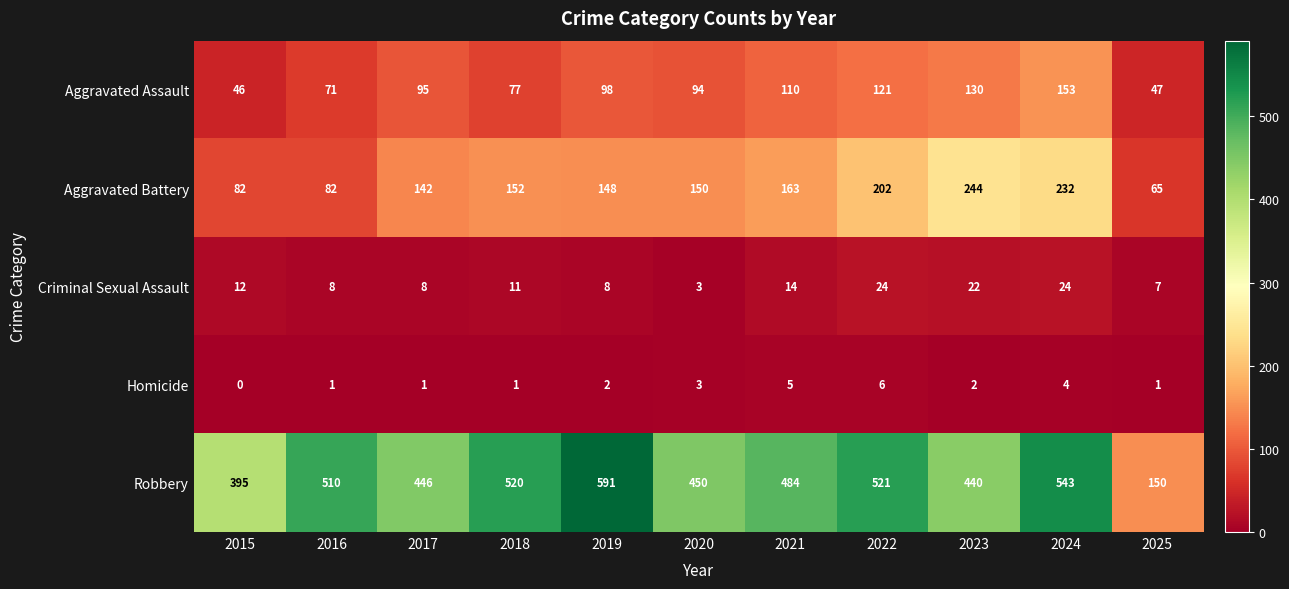

Is it true that Homicide equals 5 at 2021?

True